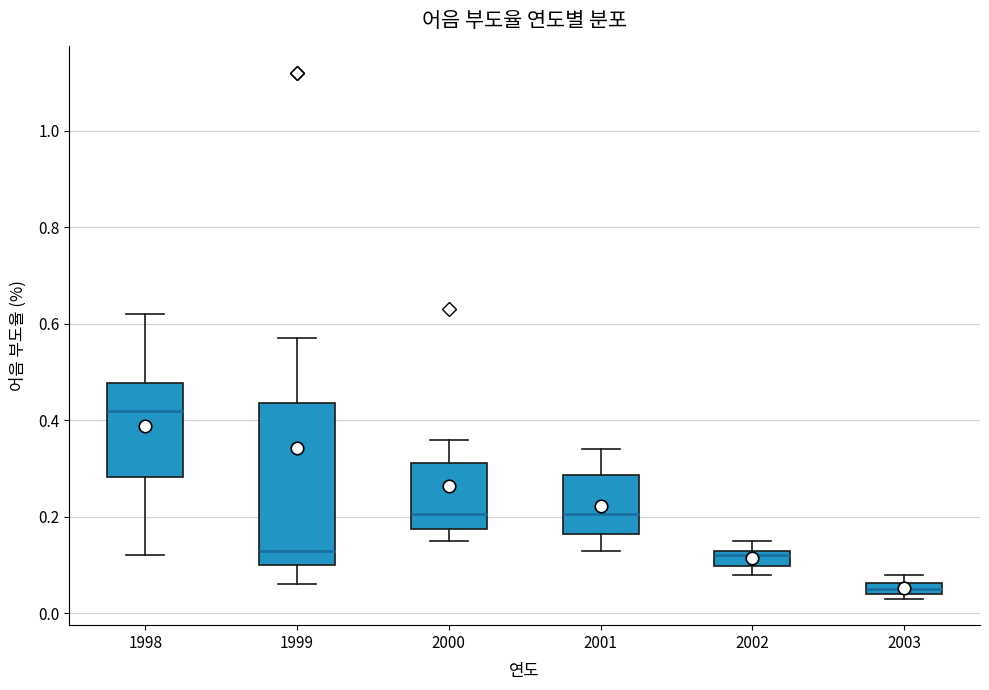

Where is the lower edge of the box at x = 1999 on the y-axis? The values are not printed on the chart, so give them approximately, as read against the axis.

0.10